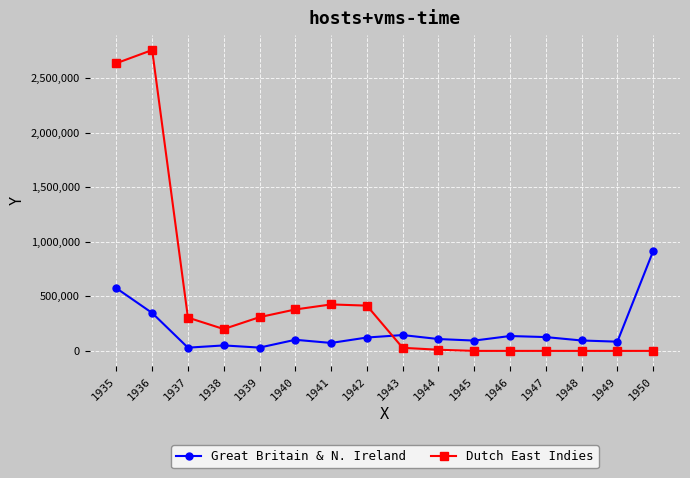

Between 1939 and 1942, which series saw the biggest shift?

Dutch East Indies